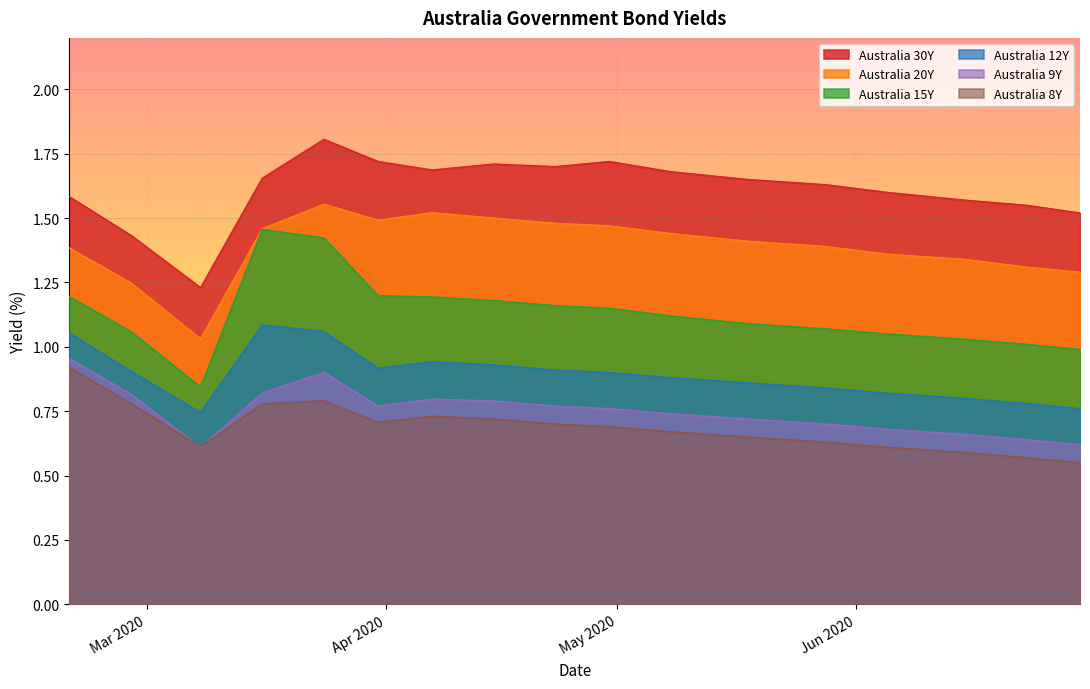

Is it true that Australia 30Y equals 1.7 at 2020-03-16?

True